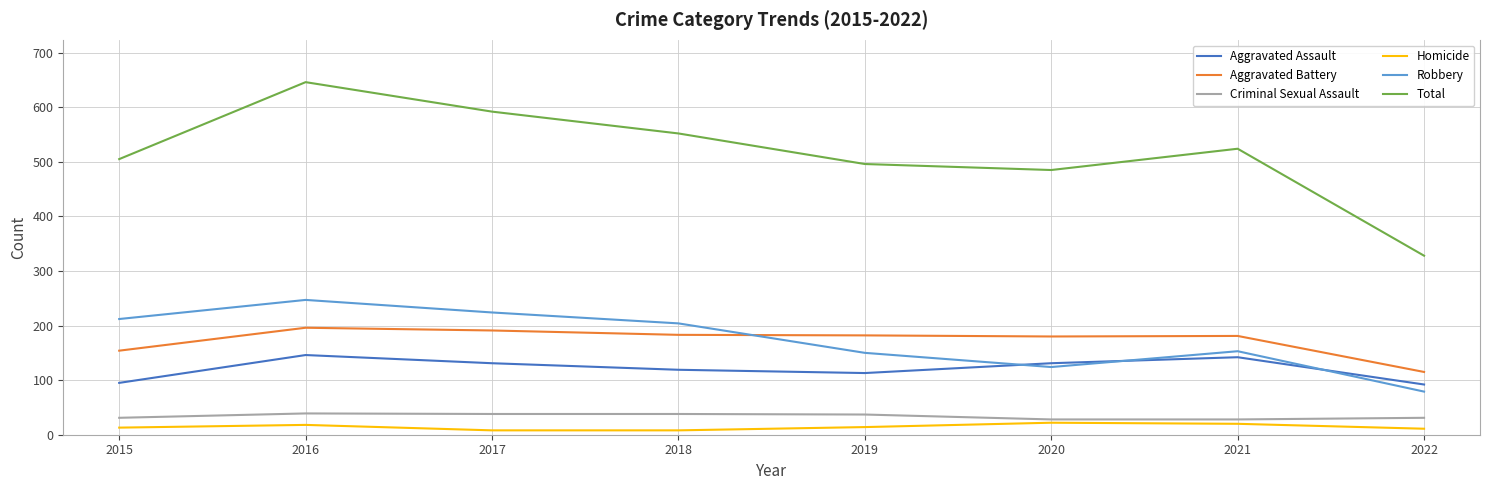

What is the minimum value for Robbery?

79